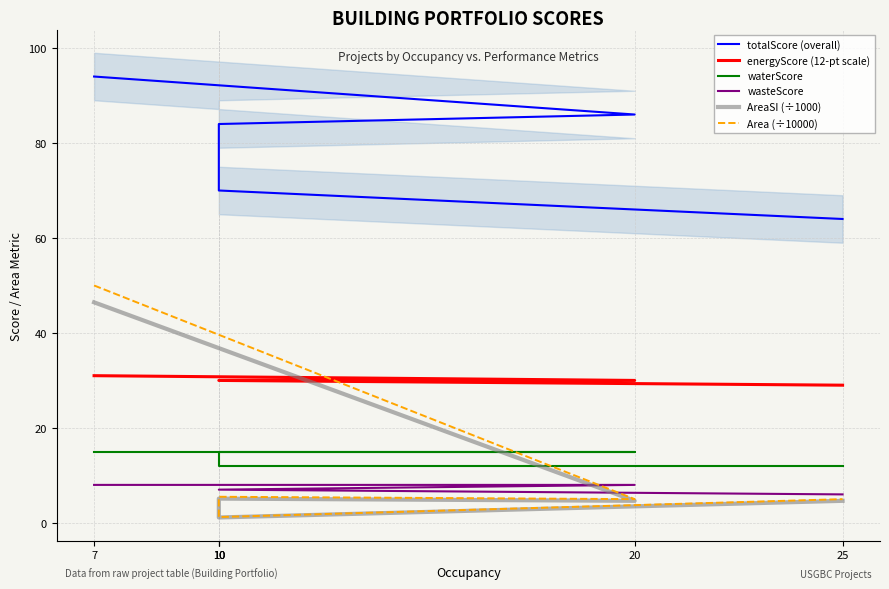

Reading left to right, list all the values displayed in this chart.

totalScore (overall): 7=94.0	20=86.0	10=84.0	10=71.0	10=70.0	25=64.0
energyScore (12-pt scale): 7=31.0	20=30.0	10=30.0	10=30.0	10=30.0	25=29.0
waterScore: 7=15.0	20=15.0	10=15.0	10=14.0	10=12.0	25=12.0
wasteScore: 7=8.0	20=8.0	10=7.0	10=7.0	10=7.0	25=6.0
AreaSI (÷1000): 7=46.5	20=4.6	10=5.1	10=2.8	10=1.1	25=4.6
Area (÷10000): 7=50.0	20=5.0	10=5.5	10=3.0	10=1.2	25=5.0